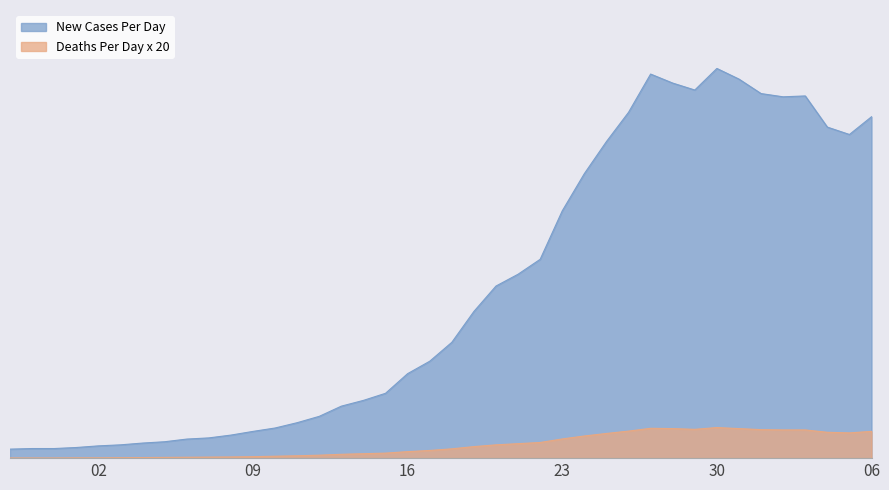

The Deaths Per Day x 20 series shows 151 at 2020-03-21. True or false?

False